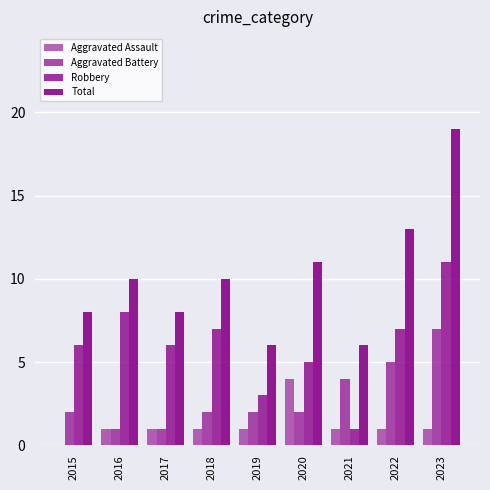

Are the bars grouped side by side (vs. stacked)?

Yes